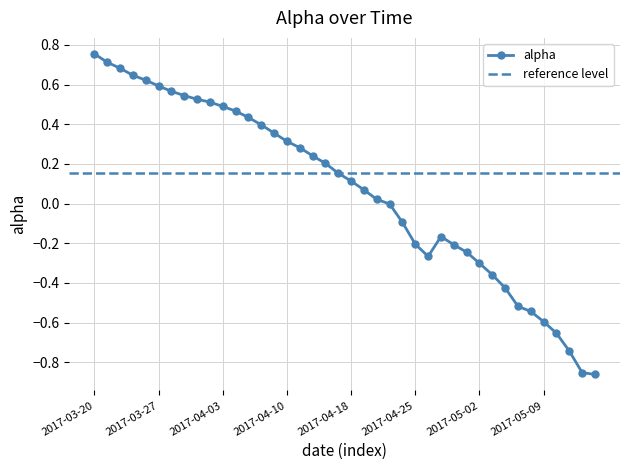

What is the minimum value shown in the chart?

-0.9